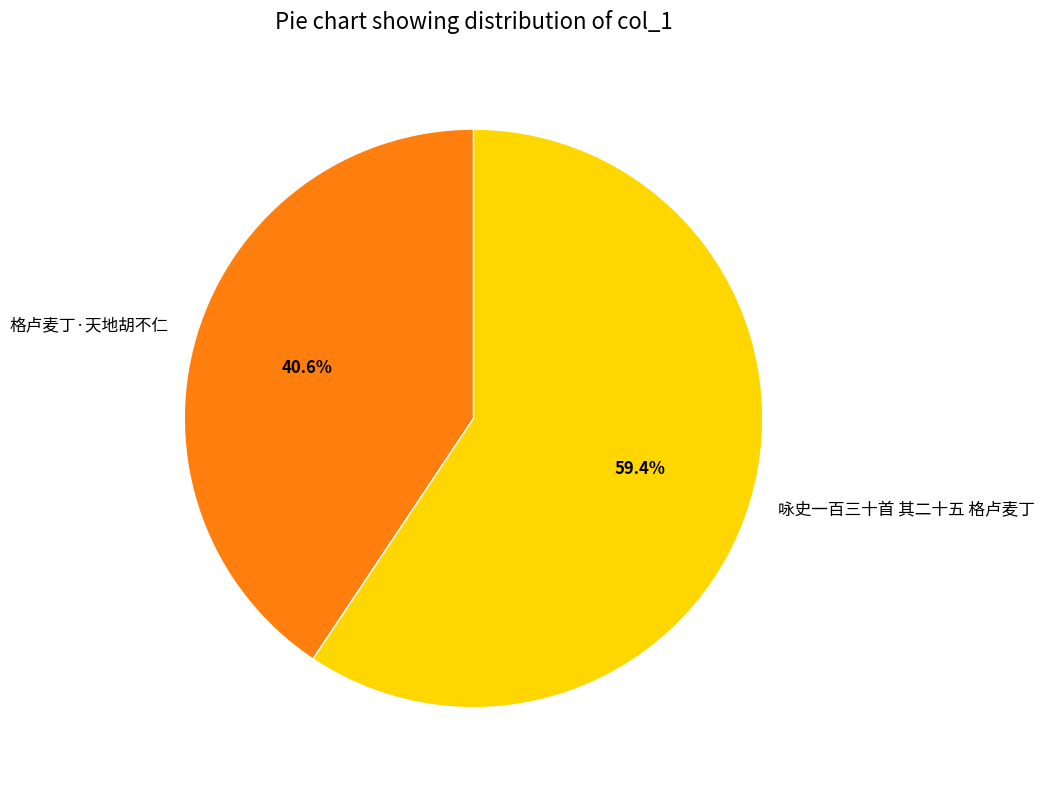

Is 格卢麦丁·天地胡不仁 the majority of the pie?

No